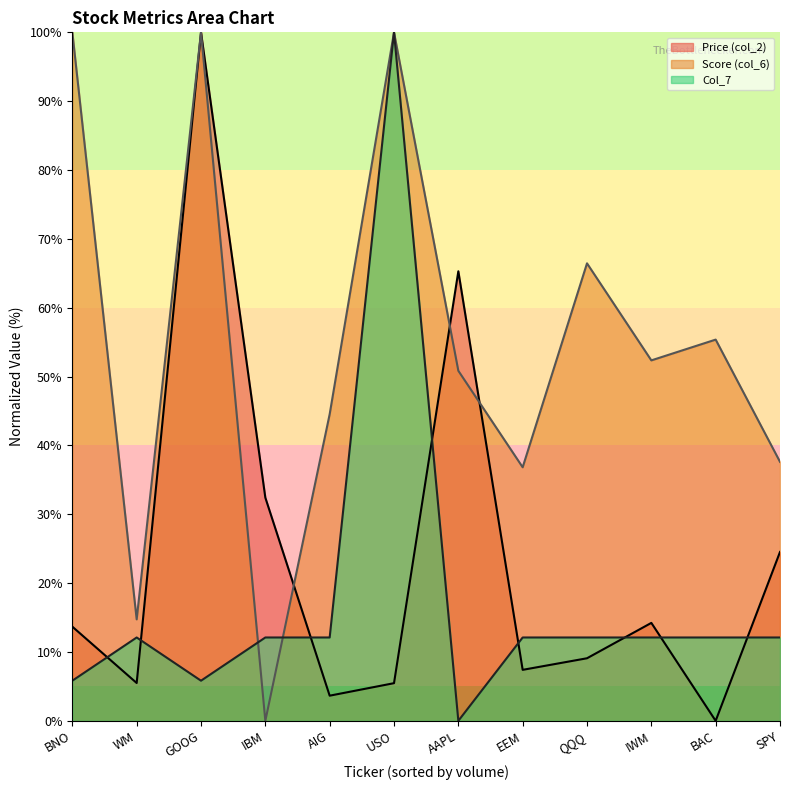

What is the total value across all series at AAPL?

116.1